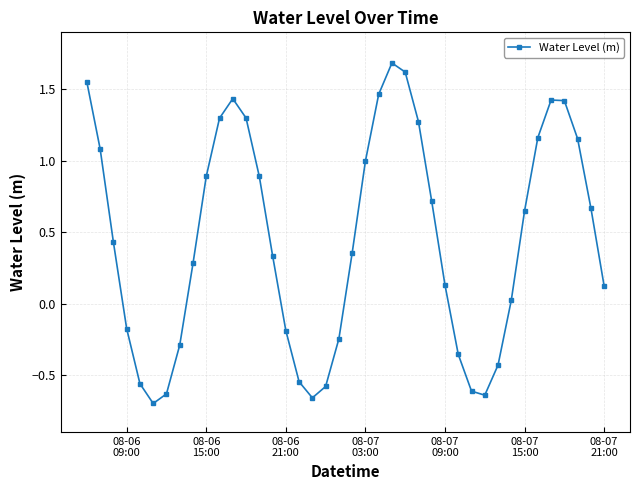

True or false: the data has more than 2 interior local peaks.

True